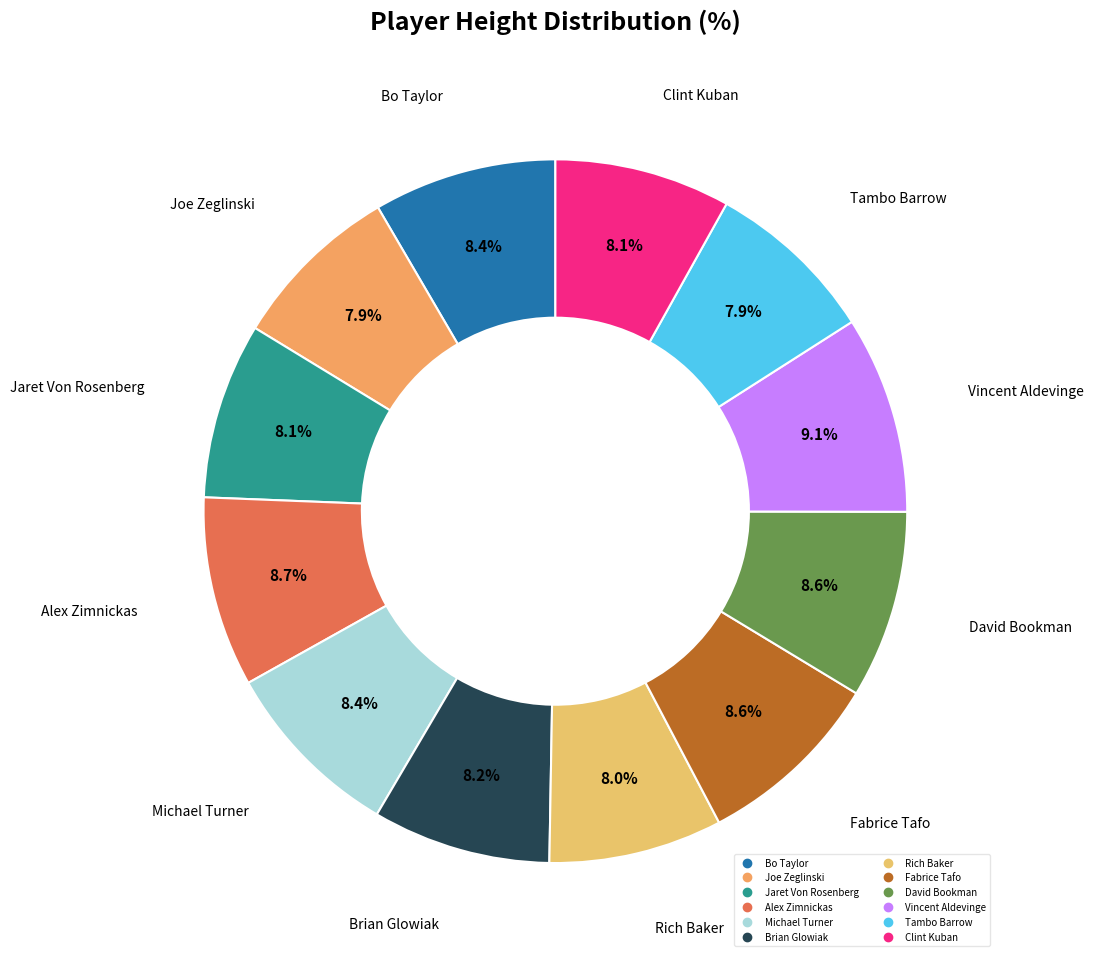

Combined, what portion of the pie is Bo Taylor and Jaret Von Rosenberg?

16.5%